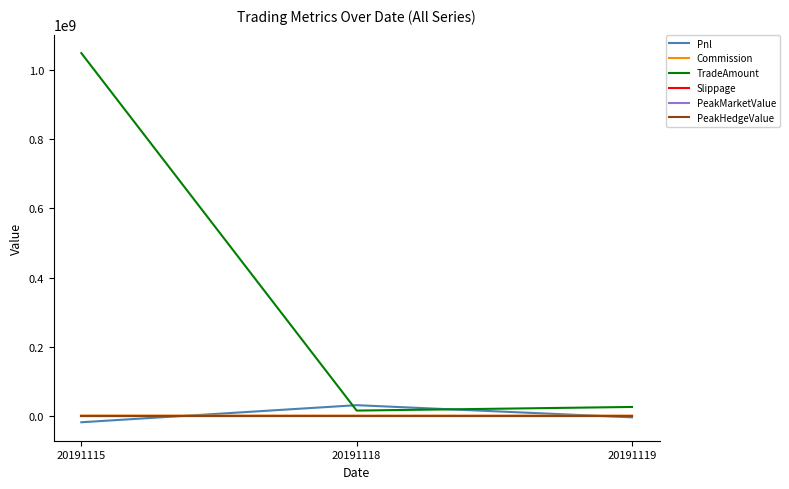

Rank the series by their maximum value, from lowest to highest.

Slippage, PeakMarketValue, PeakHedgeValue, Commission, Pnl, TradeAmount